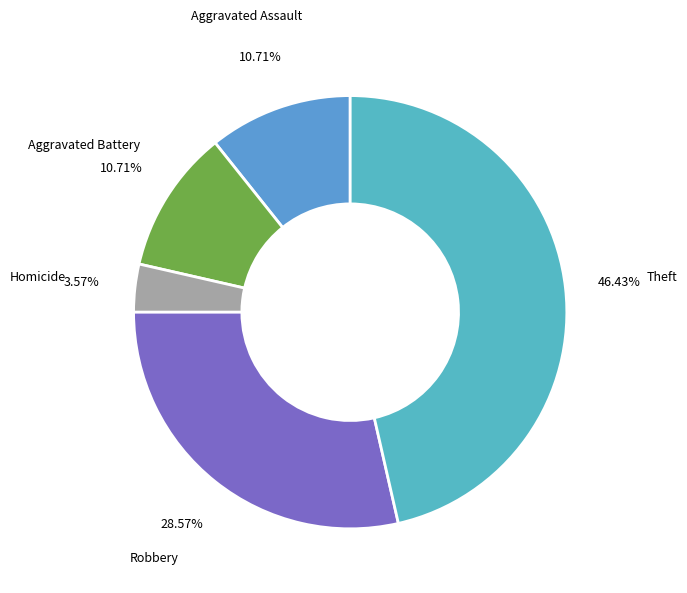

To the nearest percent, what portion does Aggravated Battery represent?

11%